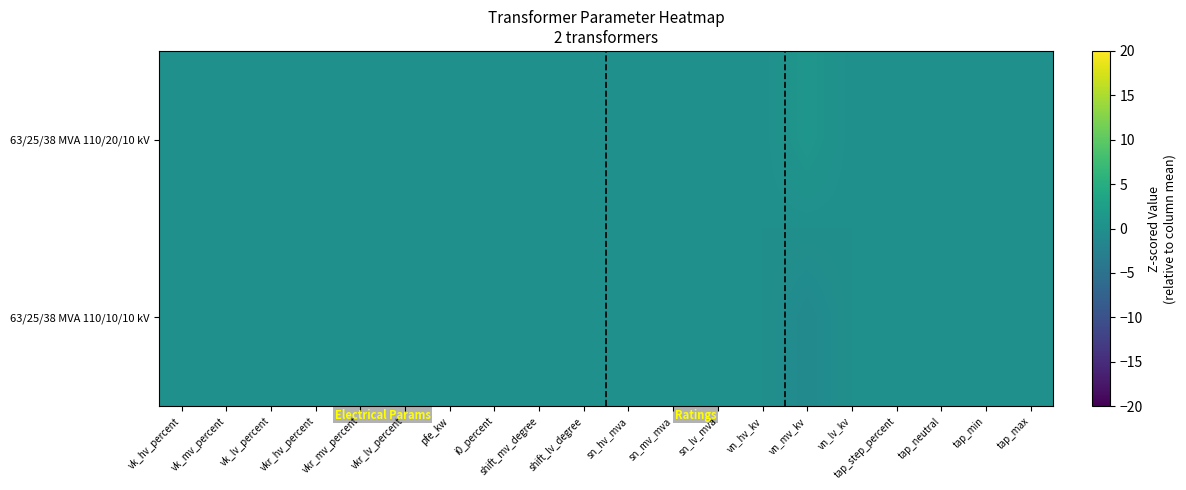

Which has a higher value, vn_hv_kv or sn_mv_mva?

vn_hv_kv